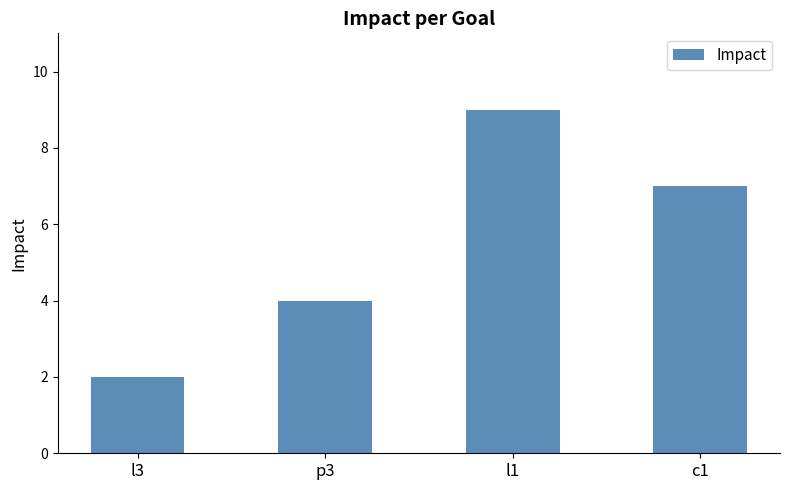

Rank the categories by value from lowest to highest.

l3, p3, c1, l1